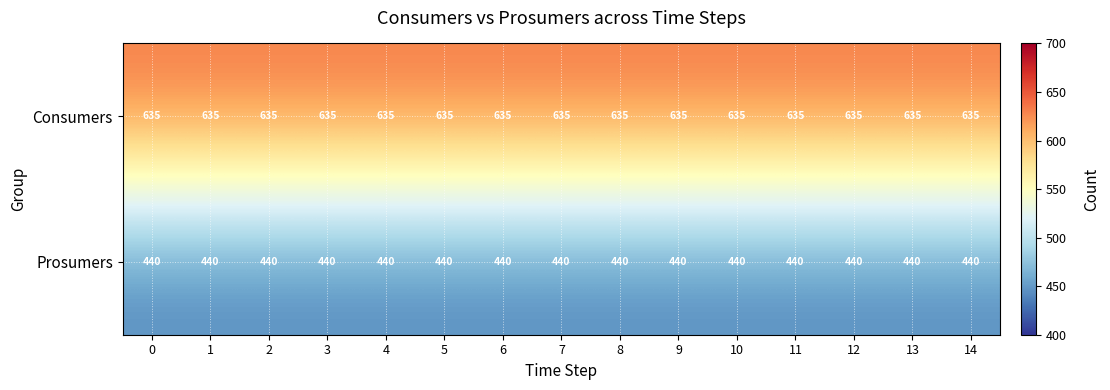

What is the spread (max minus min) of values at 3?

195